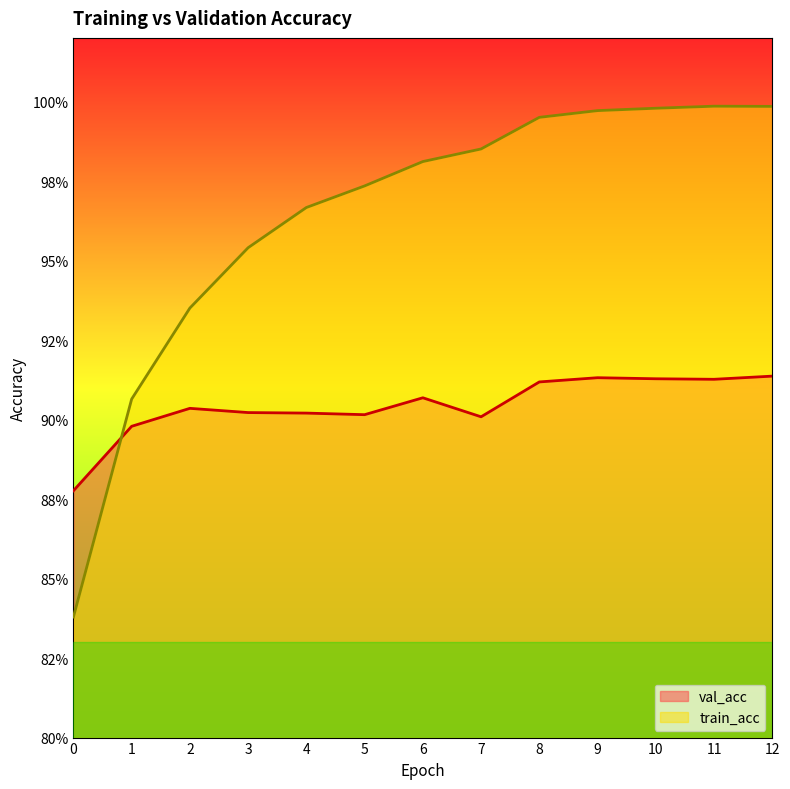

What is the minimum value for val_acc?

0.9